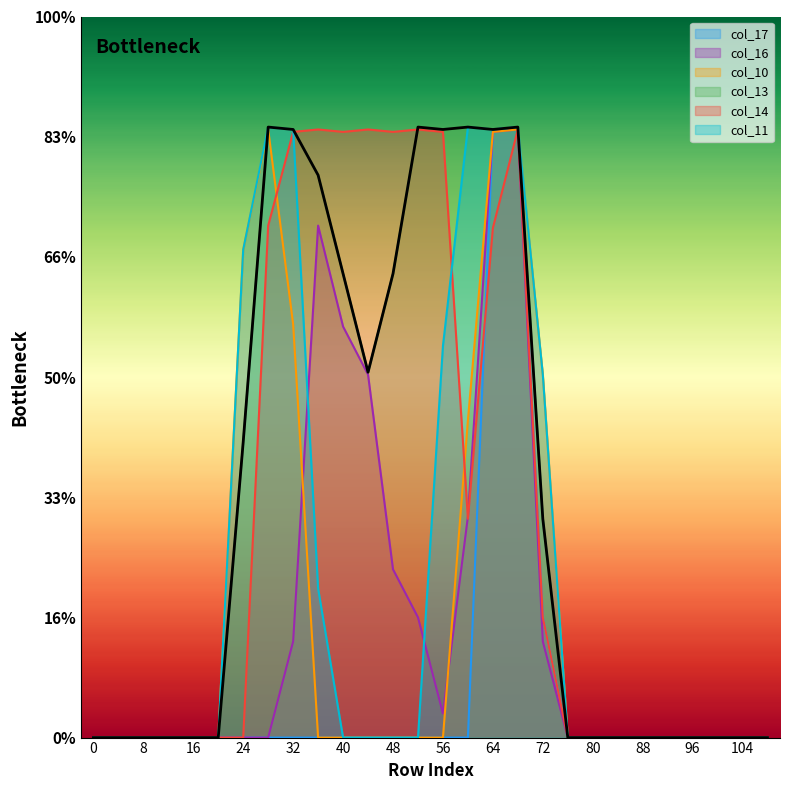

Reading left to right, transcribe all the data shown in this chart.

col_17: 0	0	0	0	0	0	0	0	0	0	0	0	0	0	0	0	253	254	50	0	0	0	0	0	0	0	0	0
col_16: 0	0	0	0	0	0	0	0	40	213	171	151	70	50	10	92	252	253	40	0	0	0	0	0	0	0	0	0
col_10: 0	0	0	0	0	0	203	253	172	0	0	0	0	0	0	132	252	253	151	0	0	0	0	0	0	0	0	0
col_13: 0	0	0	0	0	0	123	254	253	234	193	152	193	254	253	254	253	254	91	0	0	0	0	0	0	0	0	0
col_14: 0	0	0	0	0	0	0	213	252	253	252	253	252	253	252	91	212	253	50	0	0	0	0	0	0	0	0	0
col_11: 0	0	0	0	0	0	203	254	253	62	0	0	0	0	163	254	253	254	151	0	0	0	0	0	0	0	0	0